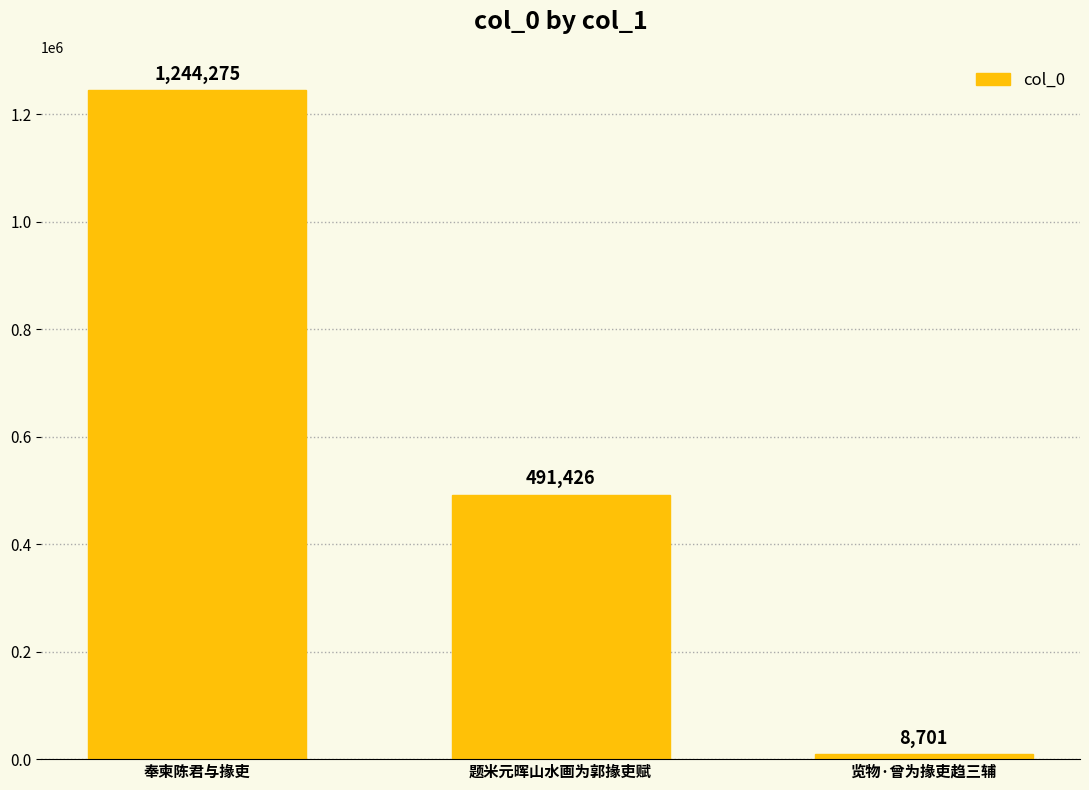

Read the value at 奉柬陈君与掾吏.

1244275